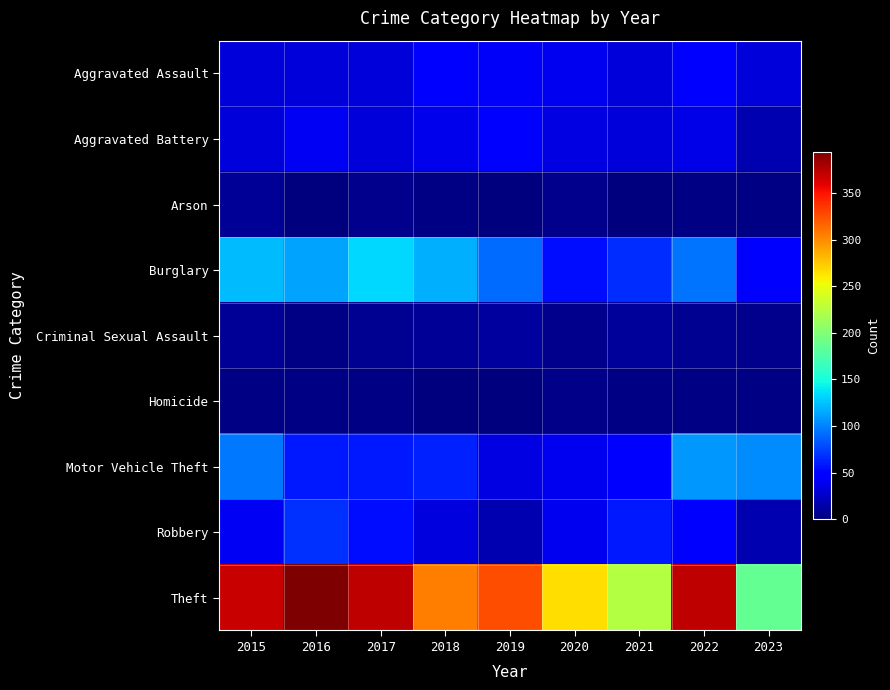

At 2021, list the series in order from largest to smallest.

Theft, Burglary, Robbery, Motor Vehicle Theft, Aggravated Assault, Aggravated Battery, Criminal Sexual Assault, Homicide, Arson